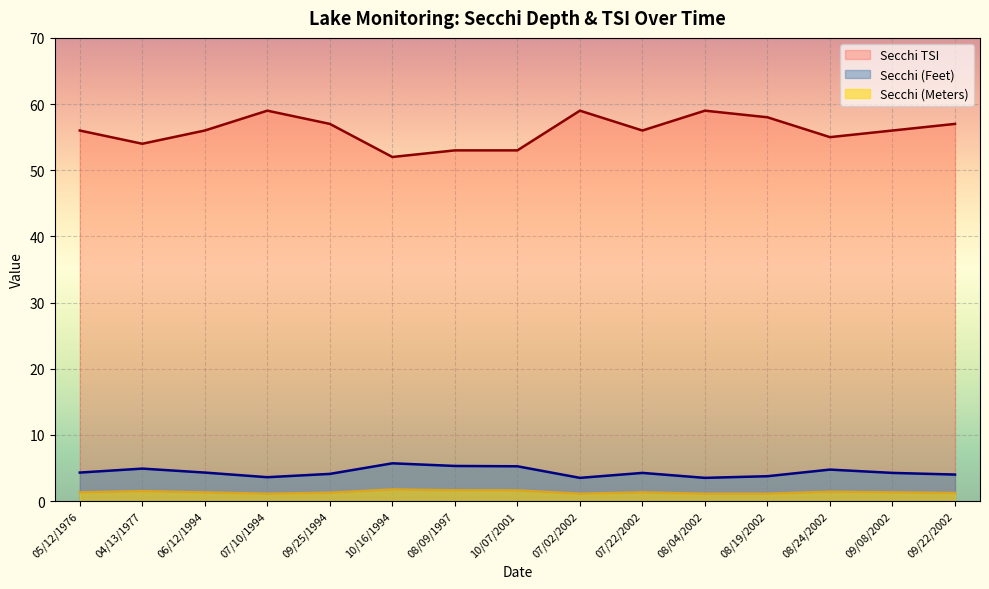

True or false: Secchi (Feet) and Secchi TSI intersect in this chart.

False